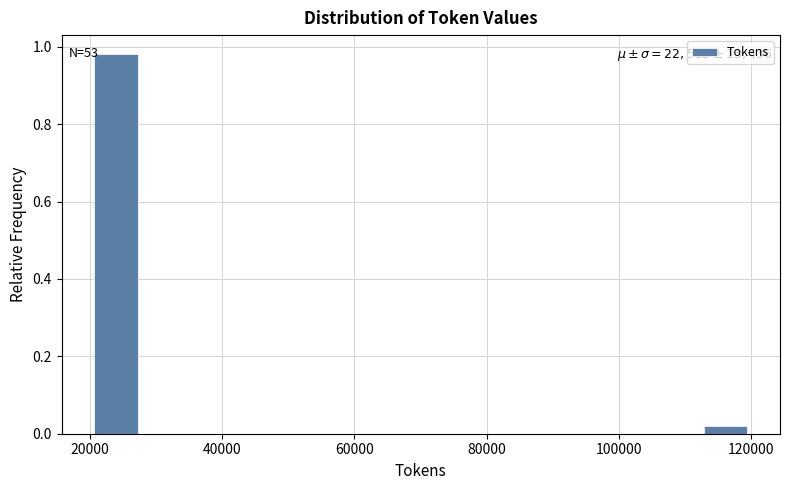

Around what value on the x-axis is the tallest bar? Give the approximate position of its centre, as read against the axis.

24000